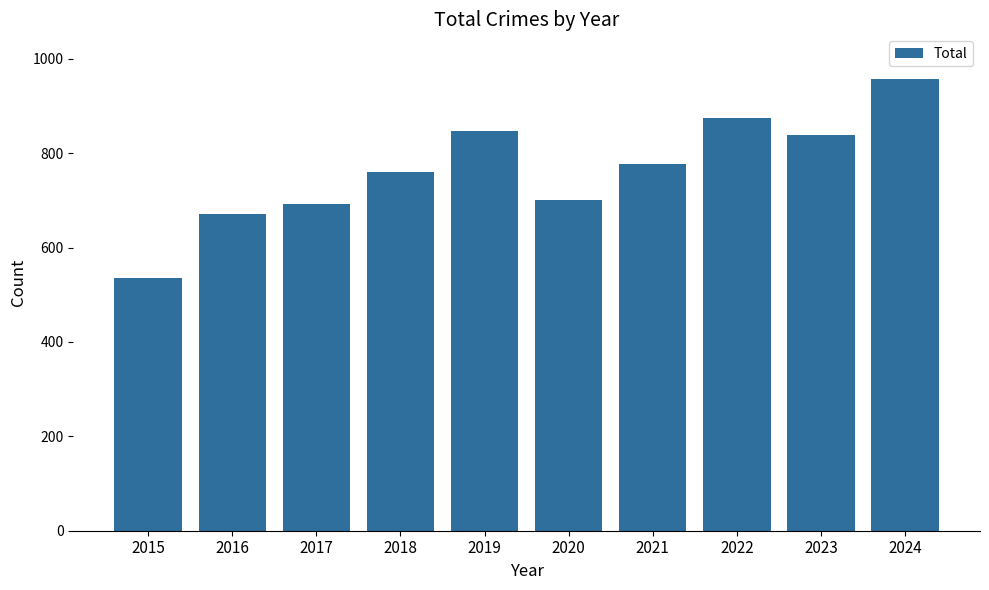

At which label is the value closest to 745?

2018